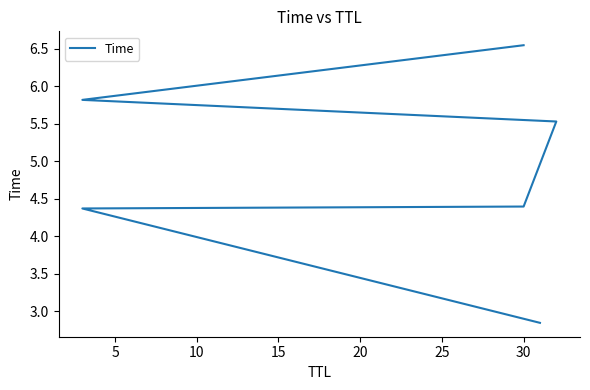

What is the maximum value shown in the chart?

6.5